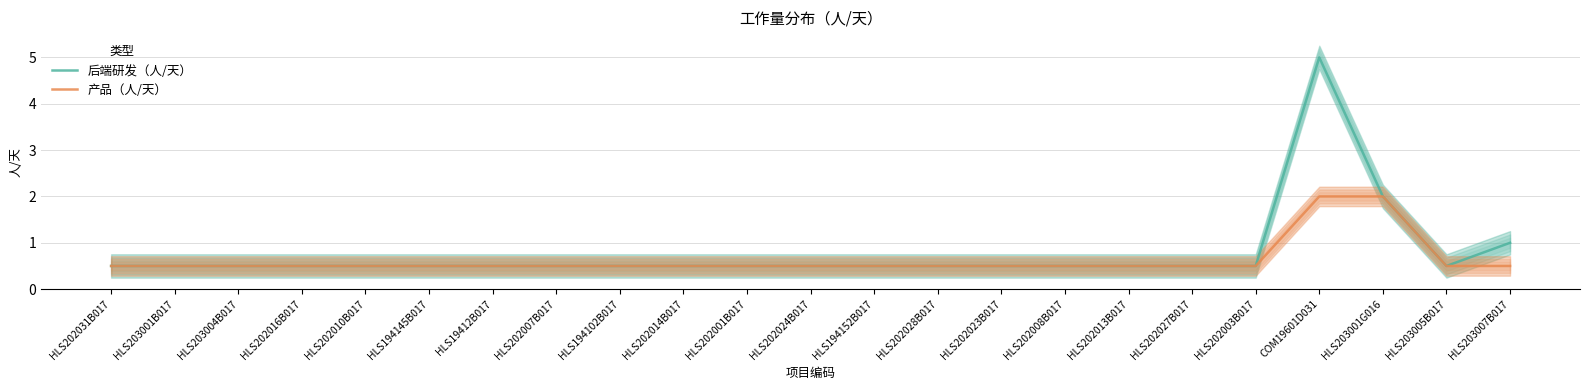

Reading left to right, transcribe all the data shown in this chart.

后端研发（人/天）: HLS202031B017=0.5	HLS203001B017=0.5	HLS203004B017=0.5	HLS202016B017=0.5	HLS202010B017=0.5	HLS194145B017=0.5	HLS19412B017=0.5	HLS202007B017=0.5	HLS194102B017=0.5	HLS202014B017=0.5	HLS202001B017=0.5	HLS202024B017=0.5	HLS194152B017=0.5	HLS202028B017=0.5	HLS202023B017=0.5	HLS202008B017=0.5	HLS202013B017=0.5	HLS202027B017=0.5	HLS202003B017=0.5	COM19601D031=5.0	HLS203001G016=2.0	HLS203005B017=0.5	HLS203007B017=1.0
产品（人/天）: HLS202031B017=0.5	HLS203001B017=0.5	HLS203004B017=0.5	HLS202016B017=0.5	HLS202010B017=0.5	HLS194145B017=0.5	HLS19412B017=0.5	HLS202007B017=0.5	HLS194102B017=0.5	HLS202014B017=0.5	HLS202001B017=0.5	HLS202024B017=0.5	HLS194152B017=0.5	HLS202028B017=0.5	HLS202023B017=0.5	HLS202008B017=0.5	HLS202013B017=0.5	HLS202027B017=0.5	HLS202003B017=0.5	COM19601D031=2.0	HLS203001G016=2.0	HLS203005B017=0.5	HLS203007B017=0.5